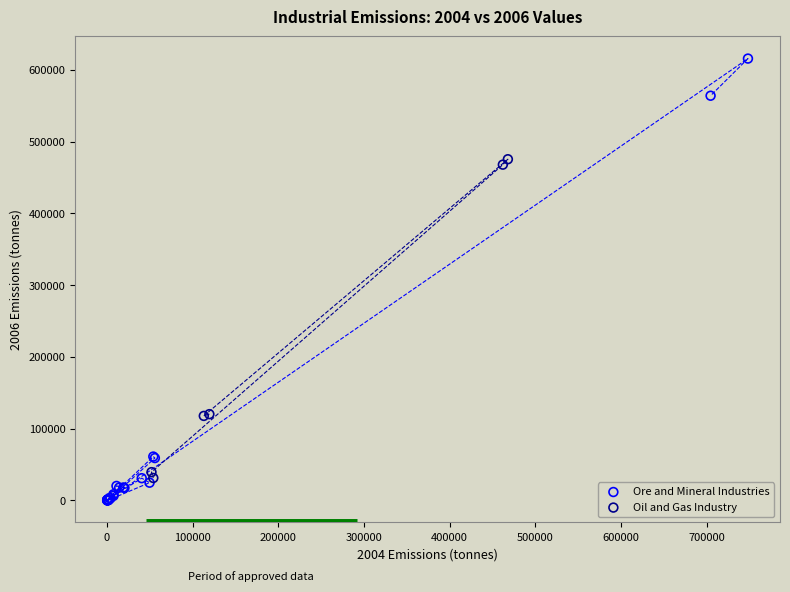

Which series has the largest Y range (max minus min)?

Ore and Mineral Industries